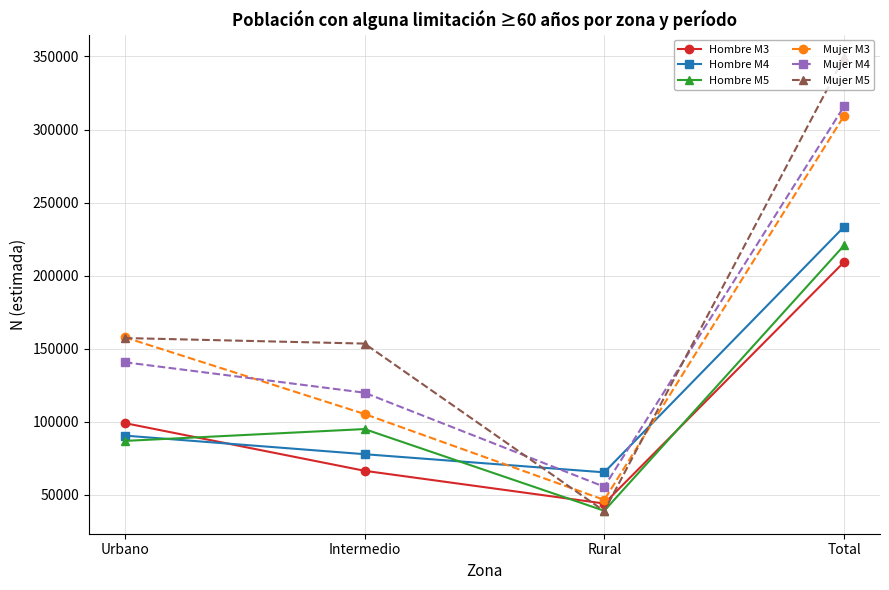

What is the total value across all series at Intermedio?

617337